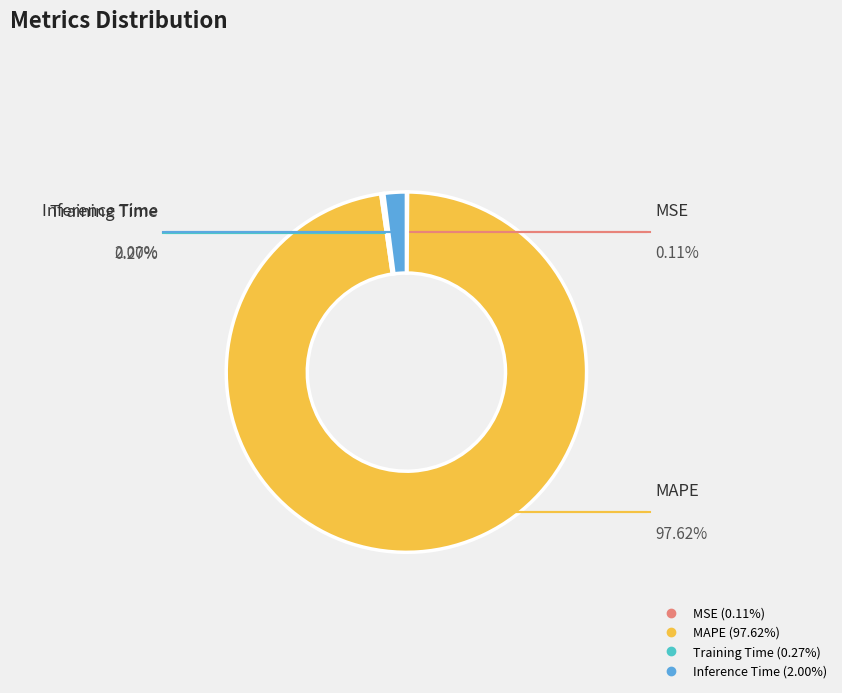

Is there any slice that represents more than half of the pie?

Yes